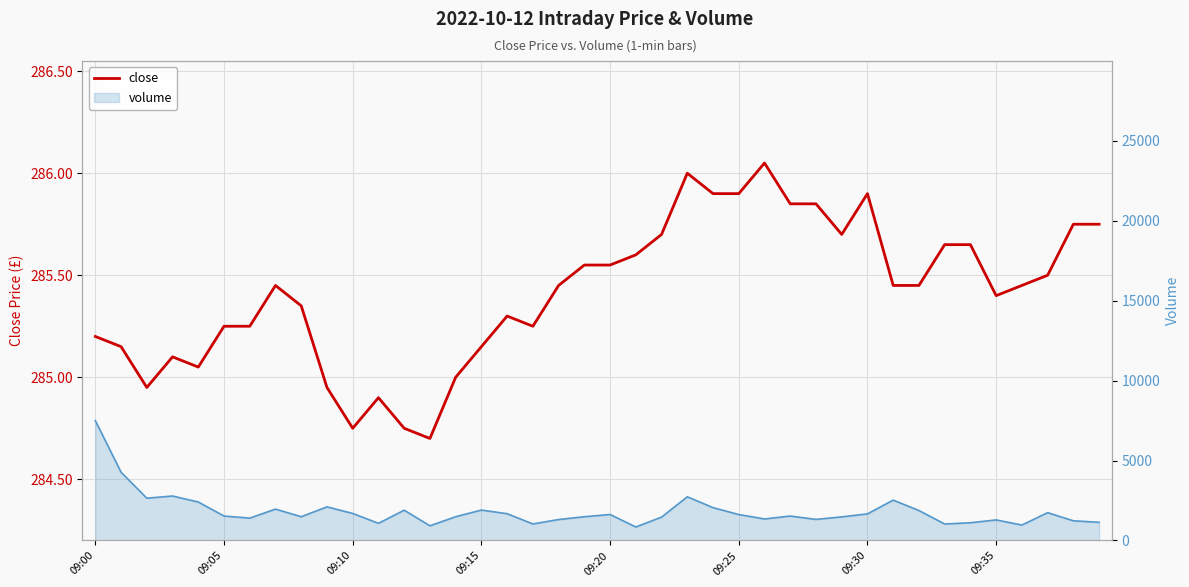

Reading left to right, what are all the values shown in this chart?

285.2	285.1	284.9	285.1	285.1	285.2	285.2	285.4	285.4	284.9	284.8	284.9	284.8	284.7	285.0	285.1	285.3	285.2	285.4	285.6	285.6	285.6	285.7	286.0	285.9	285.9	286.1	285.9	285.9	285.7	285.9	285.4	285.4	285.6	285.6	285.4	285.4	285.5	285.8	285.8